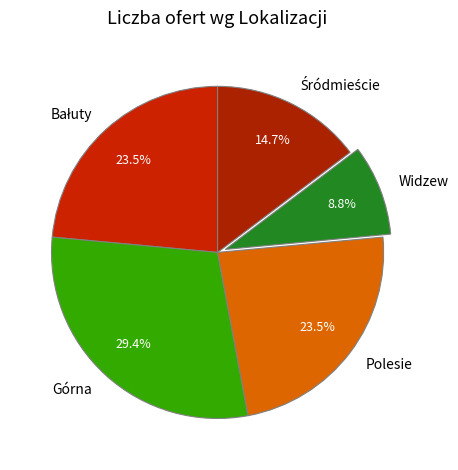

Does Widzew account for over 50% of the chart?

No